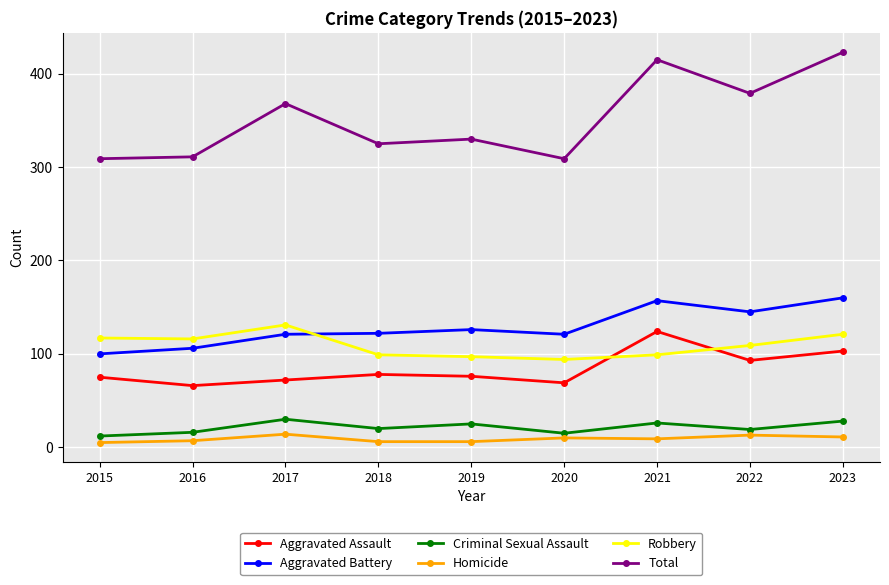

How many data points in Homicide are less than 9?

4